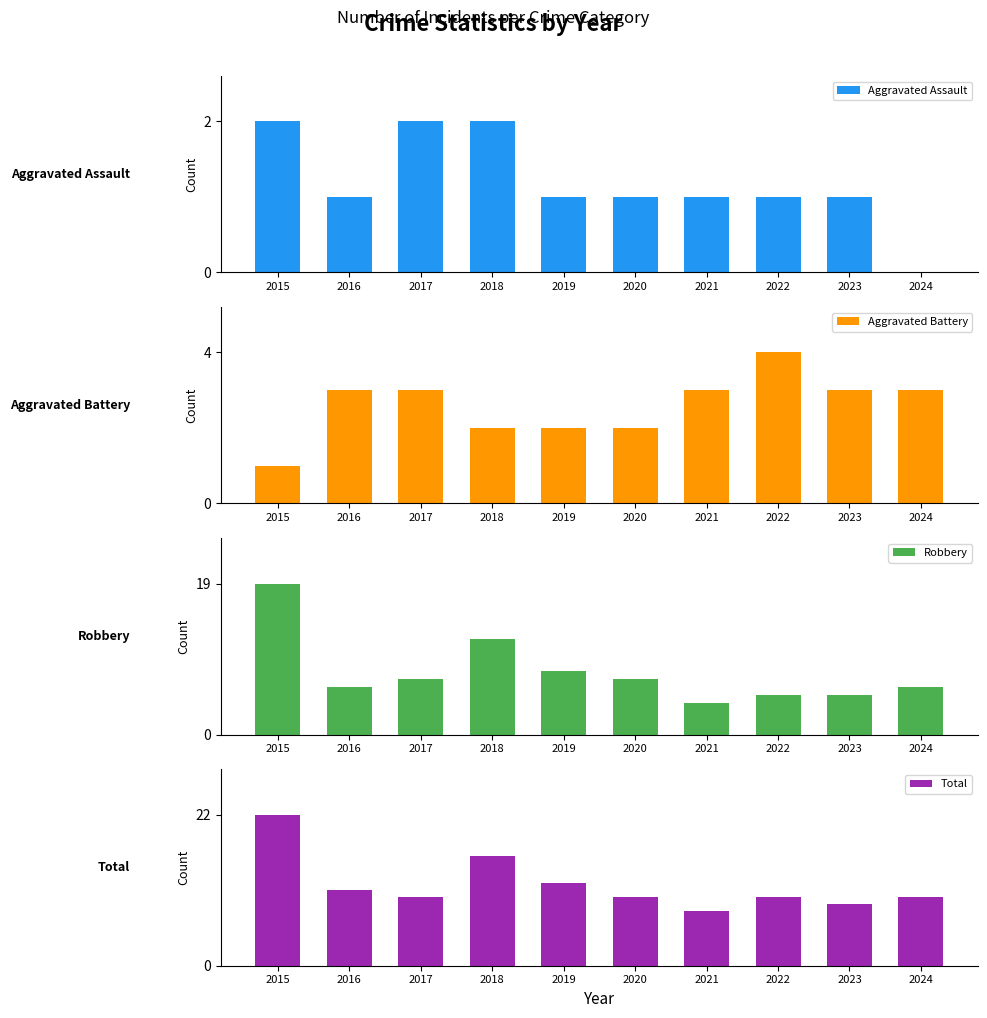

At how many categories does at least one series exceed 19?

1